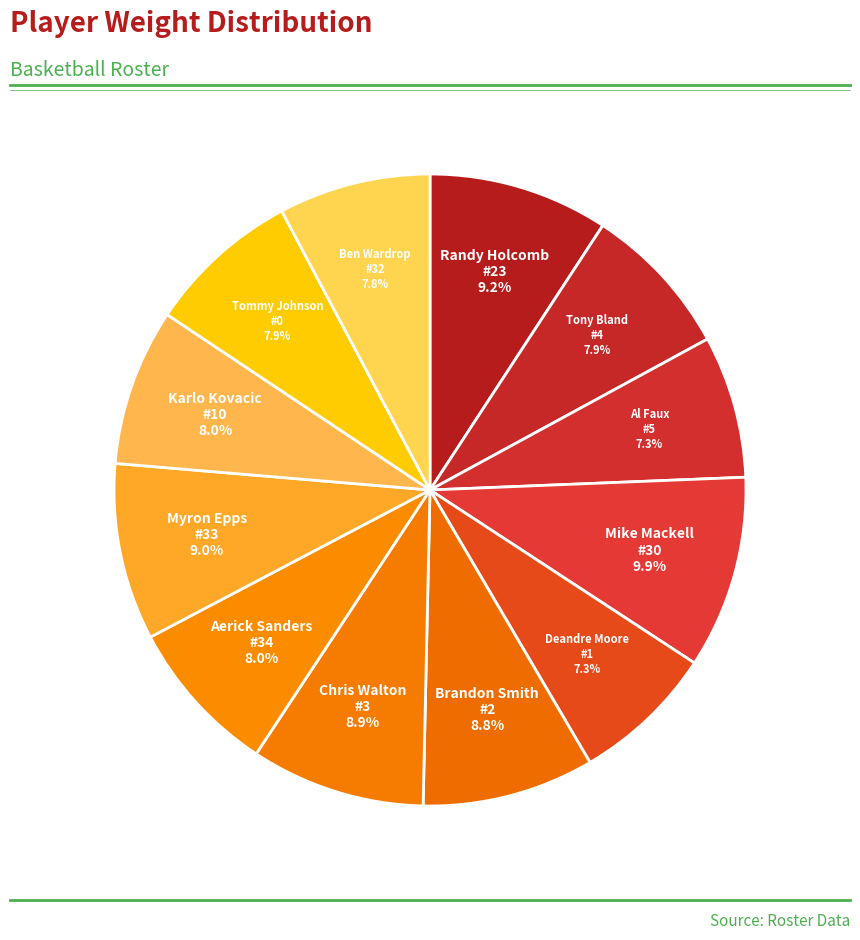

How many segments does this pie chart have?

12